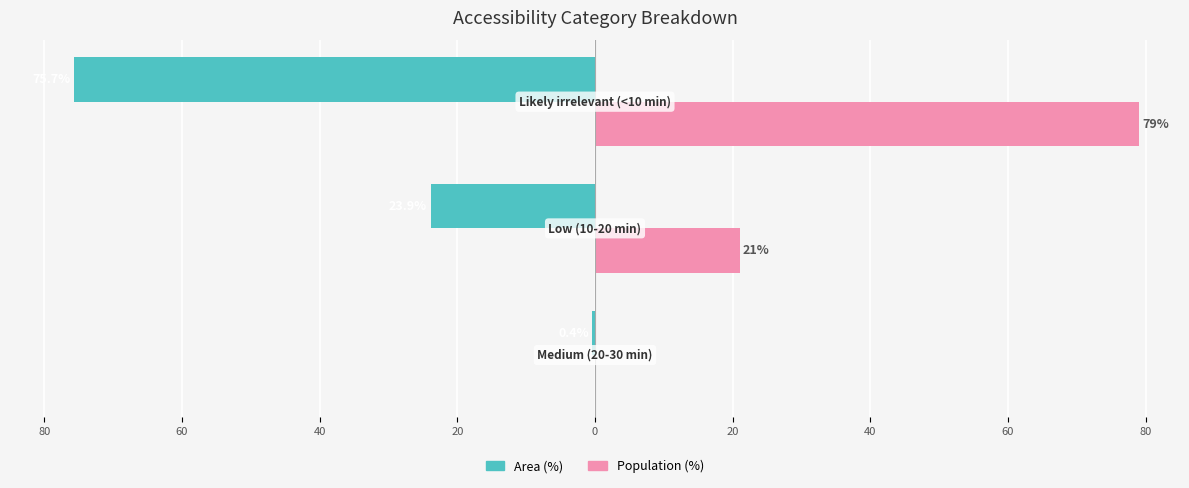

What are all the series names shown in the legend?

Area (%), Population (%)